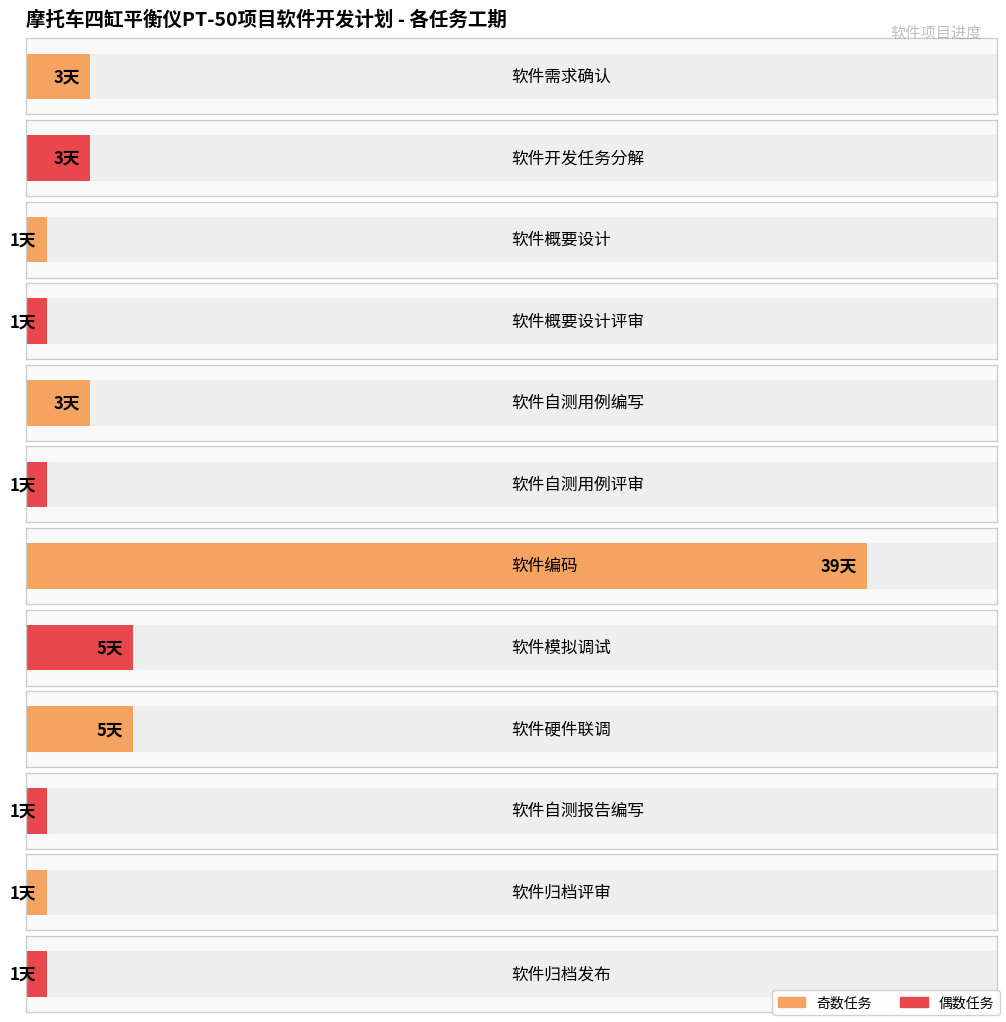

How many bars are there in total?

12